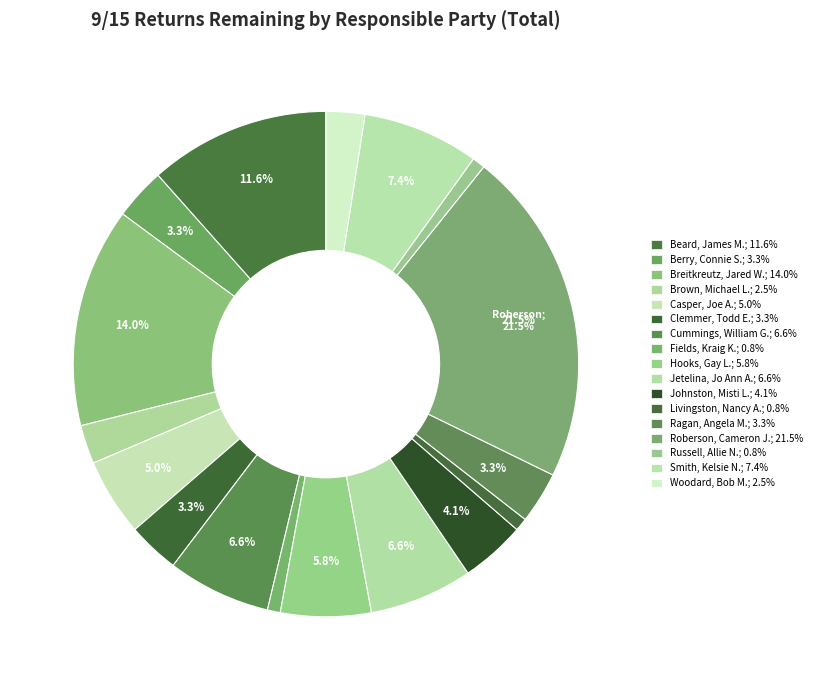

Do Ragan, Angela M. and Jetelina, Jo Ann A. together represent more than half of the pie?

No